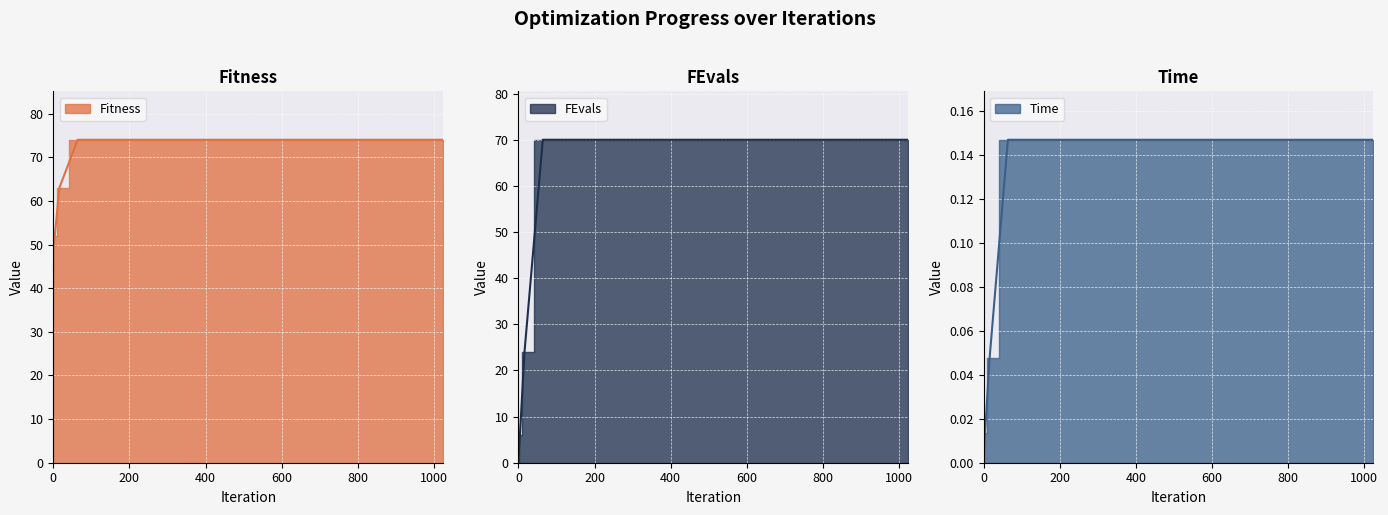

What is the difference between the maximum and minimum values in the FEvals series?

70.0